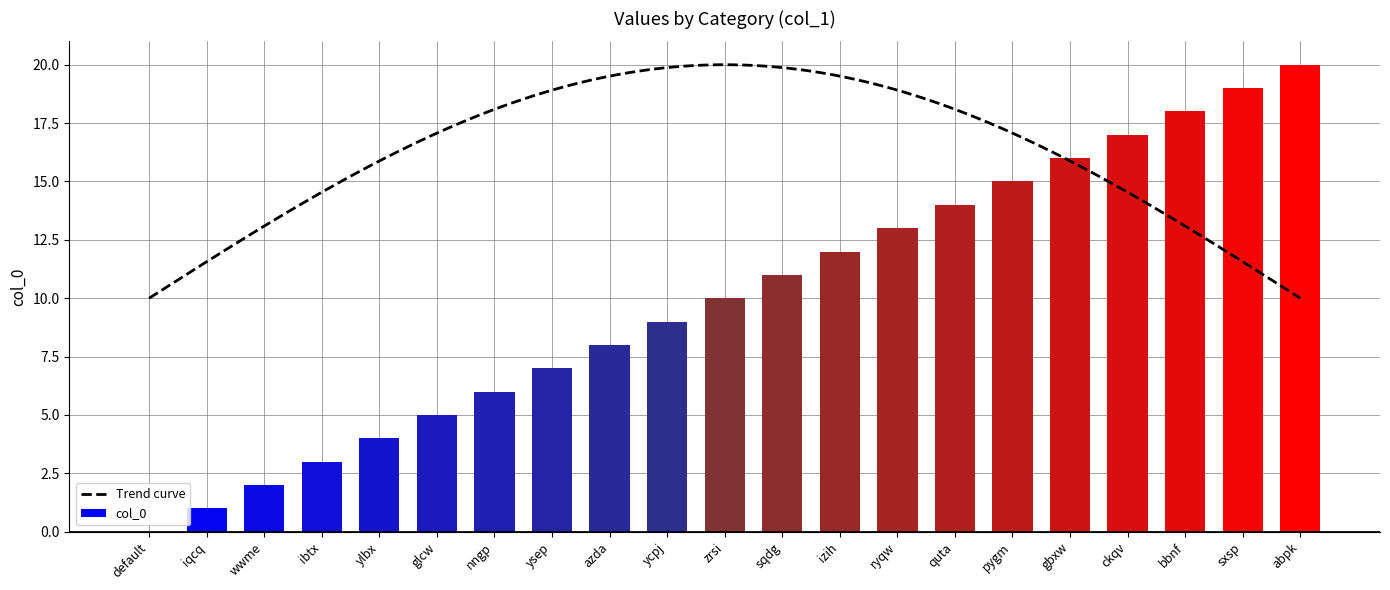

True or false: the data shows 8 at azda.

True